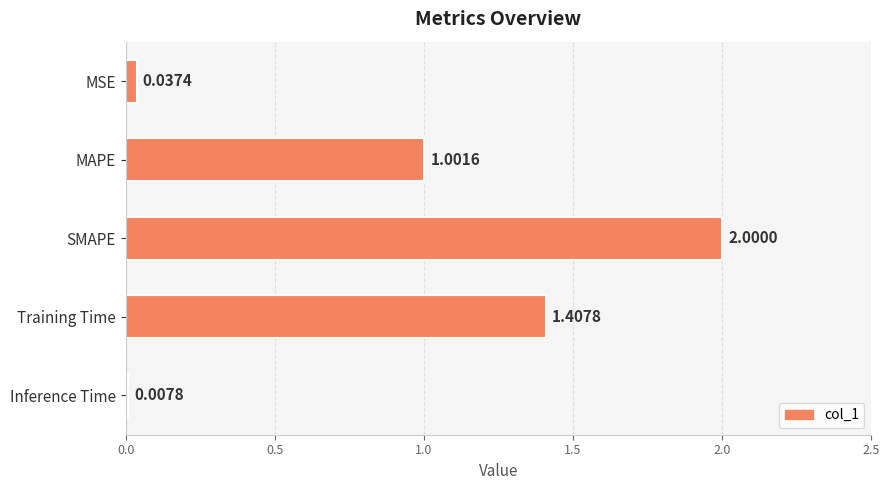

What is the sum of all values?

4.5